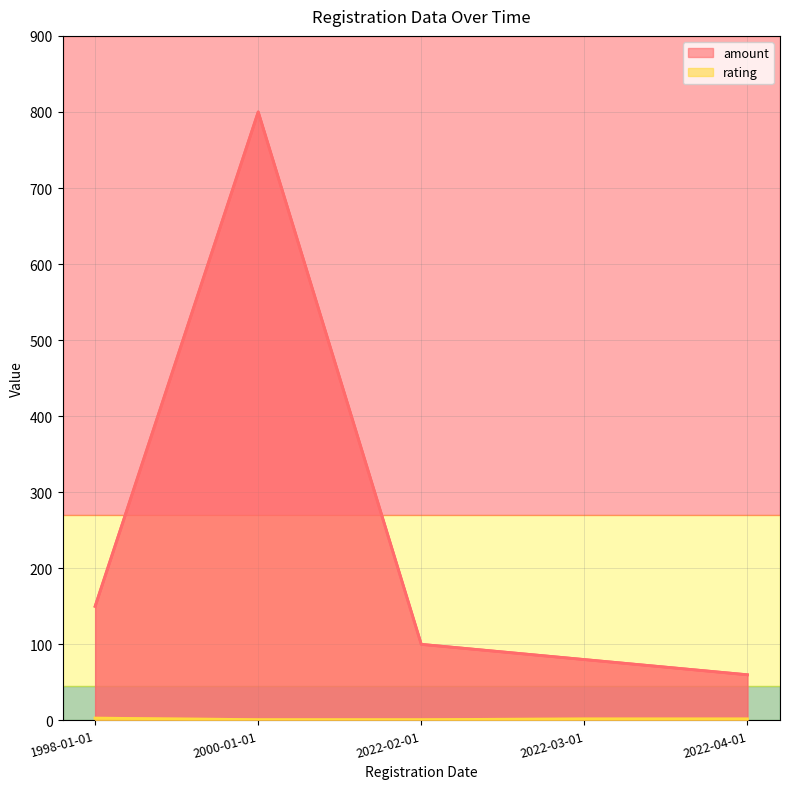

True or false: amount and rating cross at least once.

False